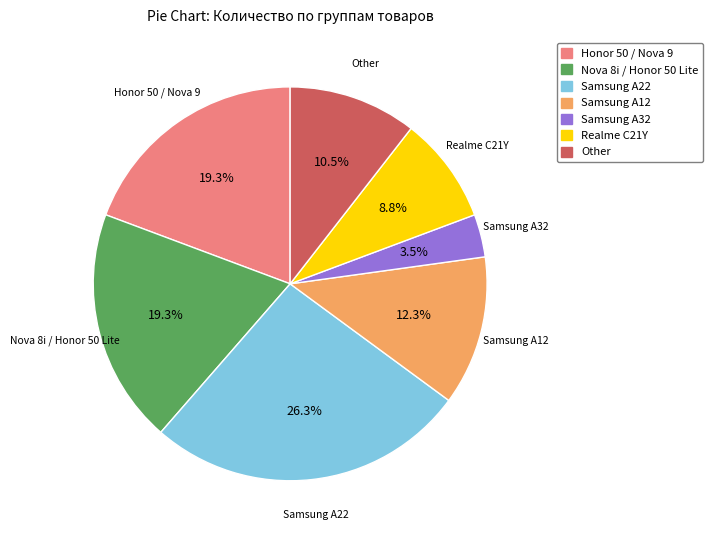

To the nearest percent, what percentage of the pie is Honor 50 / Nova 9?

19%